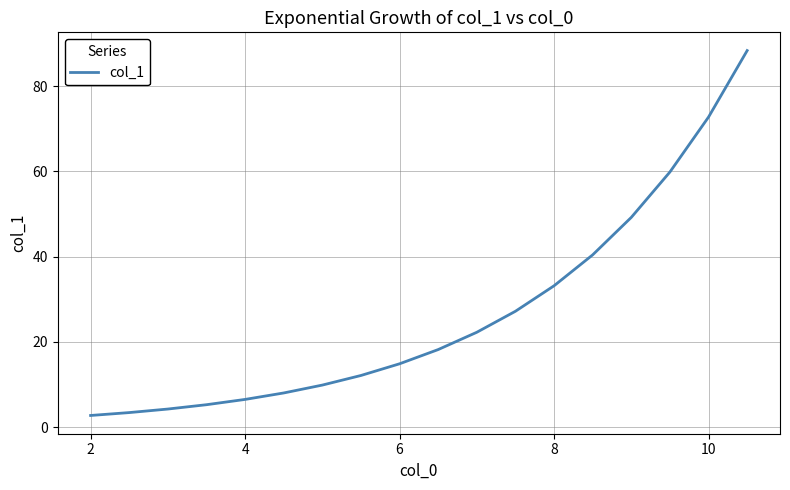

What is the smallest value displayed?

2.7